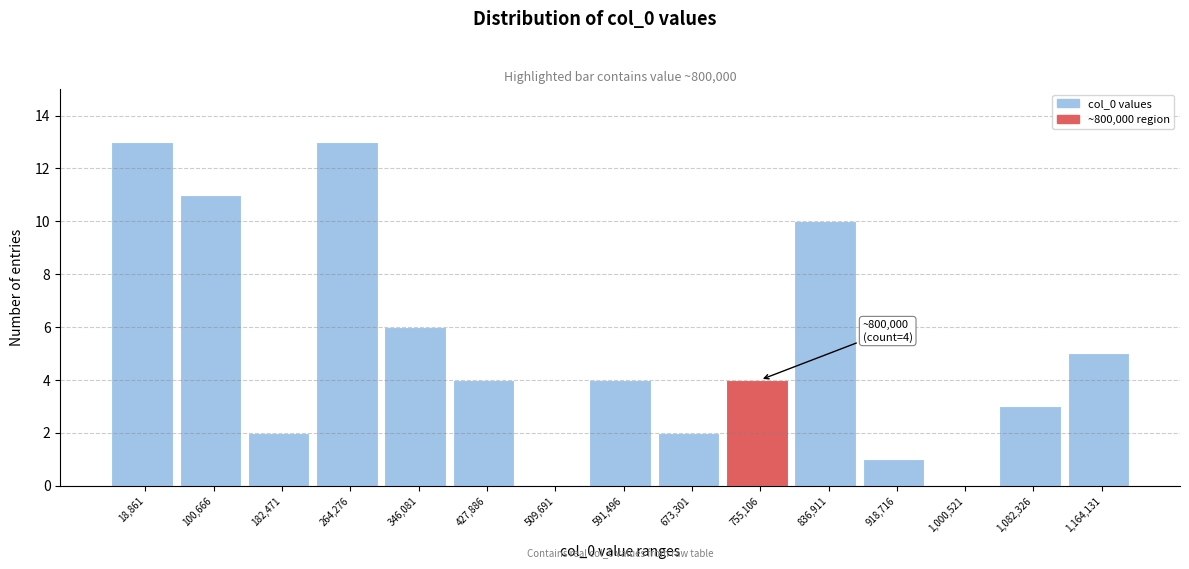

Reading left to right, list all the values displayed in this chart.

18,861=13	100,666=11	182,471=2	264,276=13	346,081=6	427,886=4	509,691=0	591,496=4	673,301=2	755,106=4	836,911=10	918,716=1	1,000,521=0	1,082,326=3	1,164,131=5